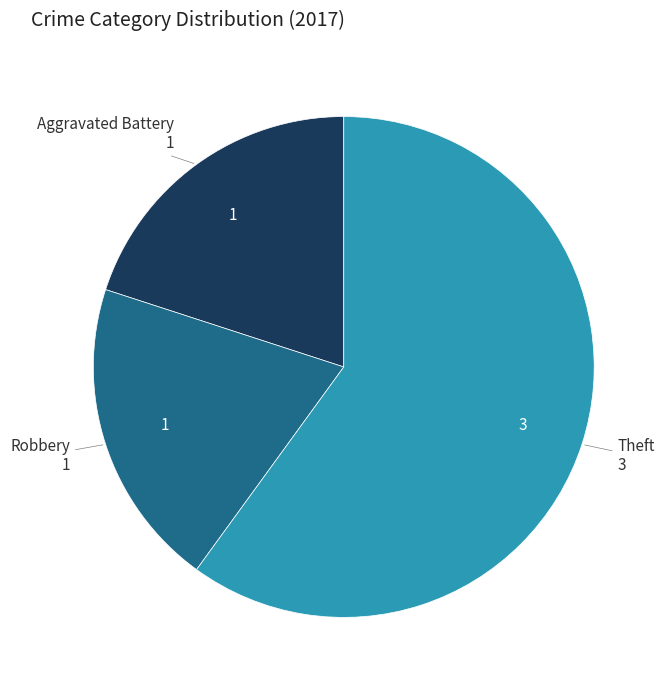

True or false: Robbery accounts for 8% of the total.

False